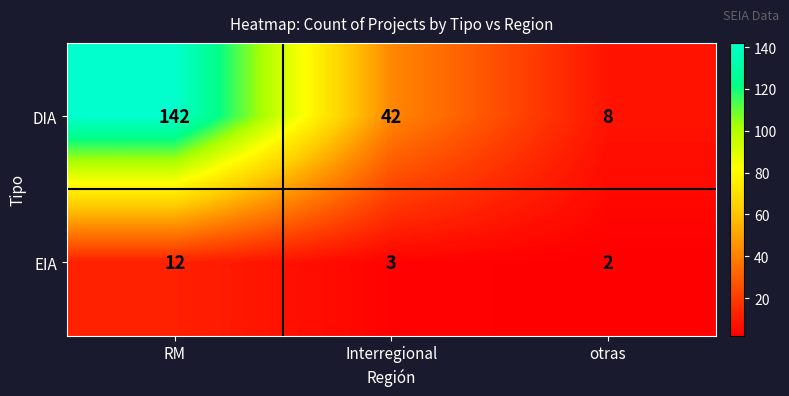

Between RM and otras, which series saw the biggest shift?

DIA